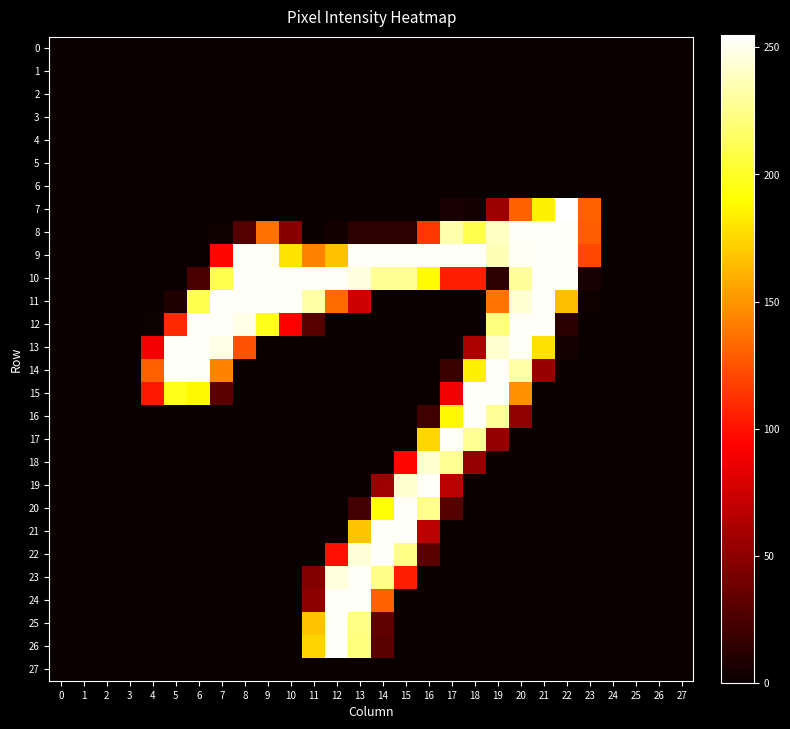

At how many categories does at least one series exceed 230?

18